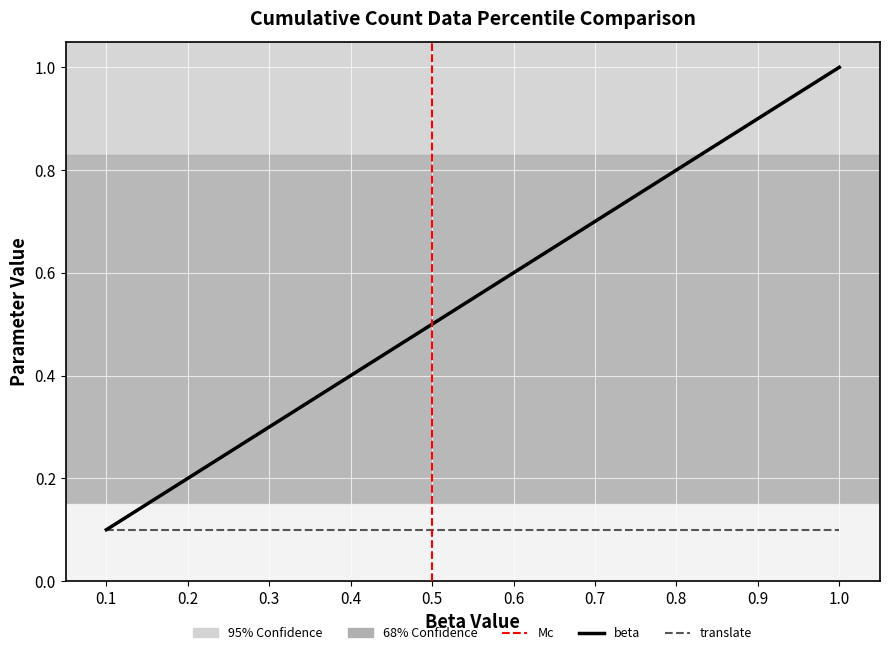

Rank the series by their average value, from lowest to highest.

translate, beta